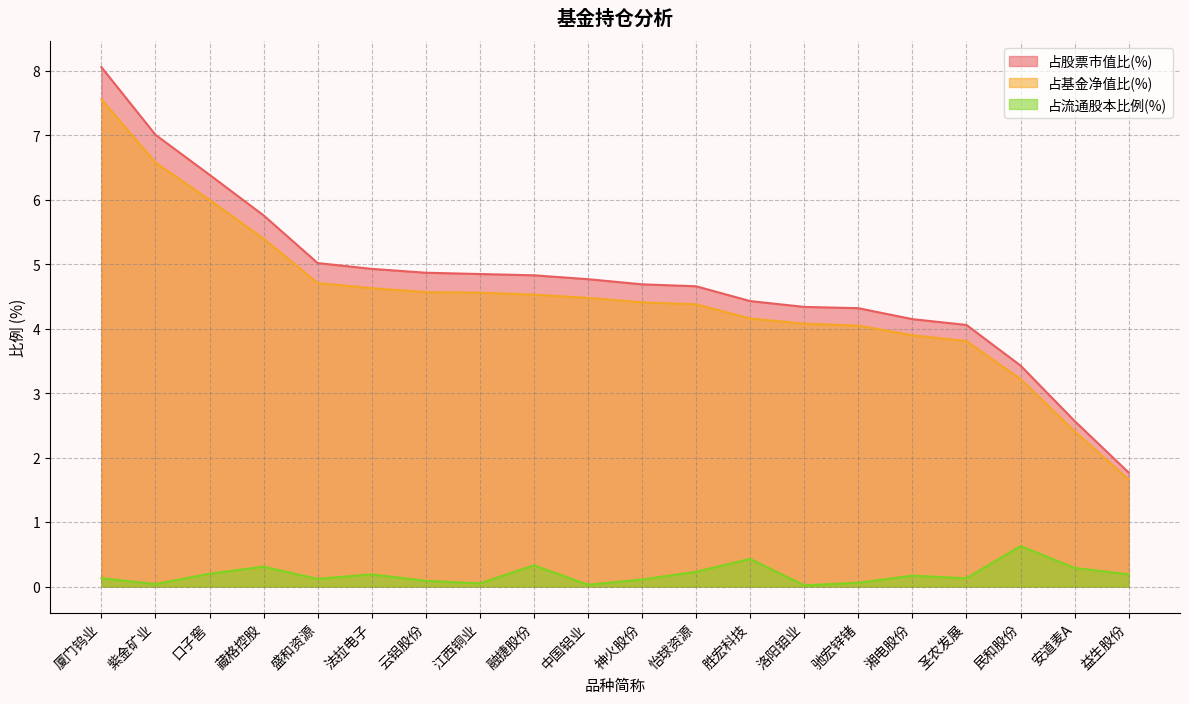

List the series in order of their peak value, lowest first.

占流通股本比例(%), 占基金净值比(%), 占股票市值比(%)